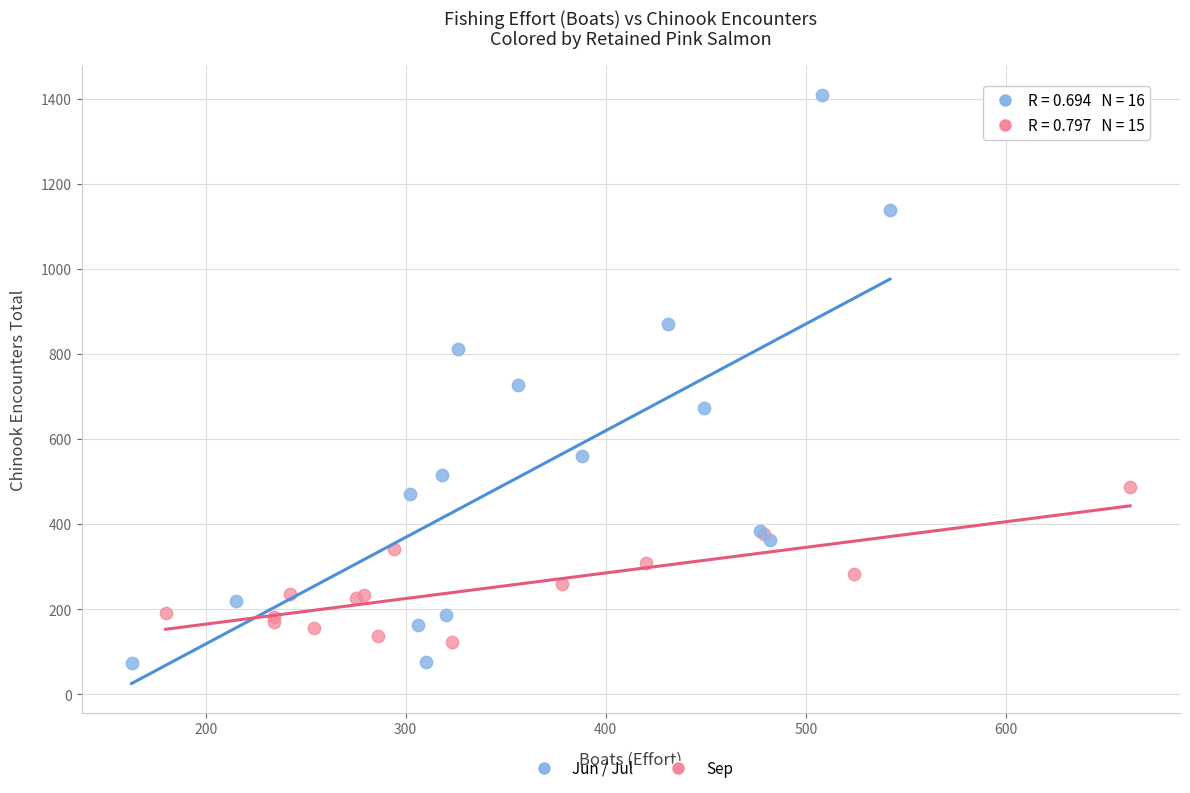

Which series reaches the maximum Y coordinate?

Jun / Jul